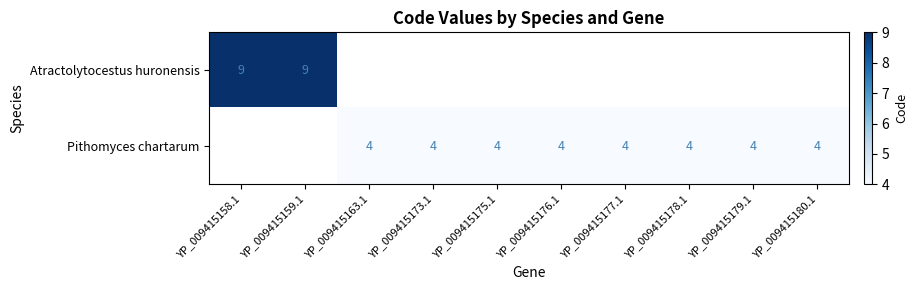

True or false: Pithomyces chartarum has a value of 6 at YP_009415178.1.

False